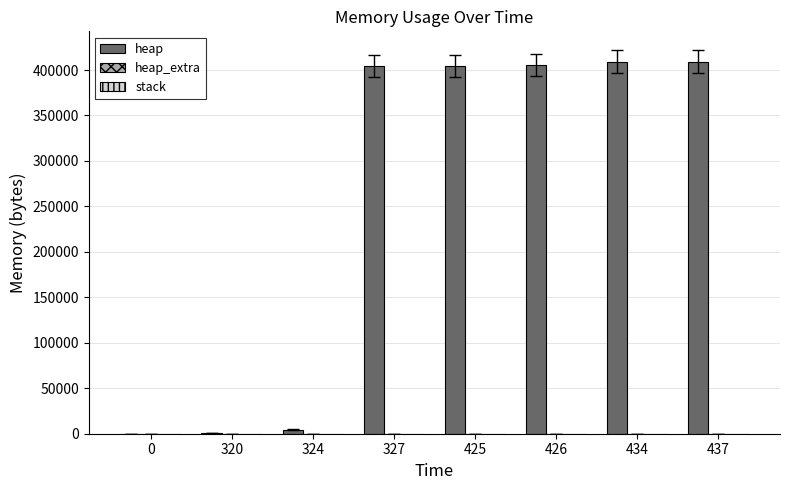

What is the difference between the heap values at 434 and 320?

408725